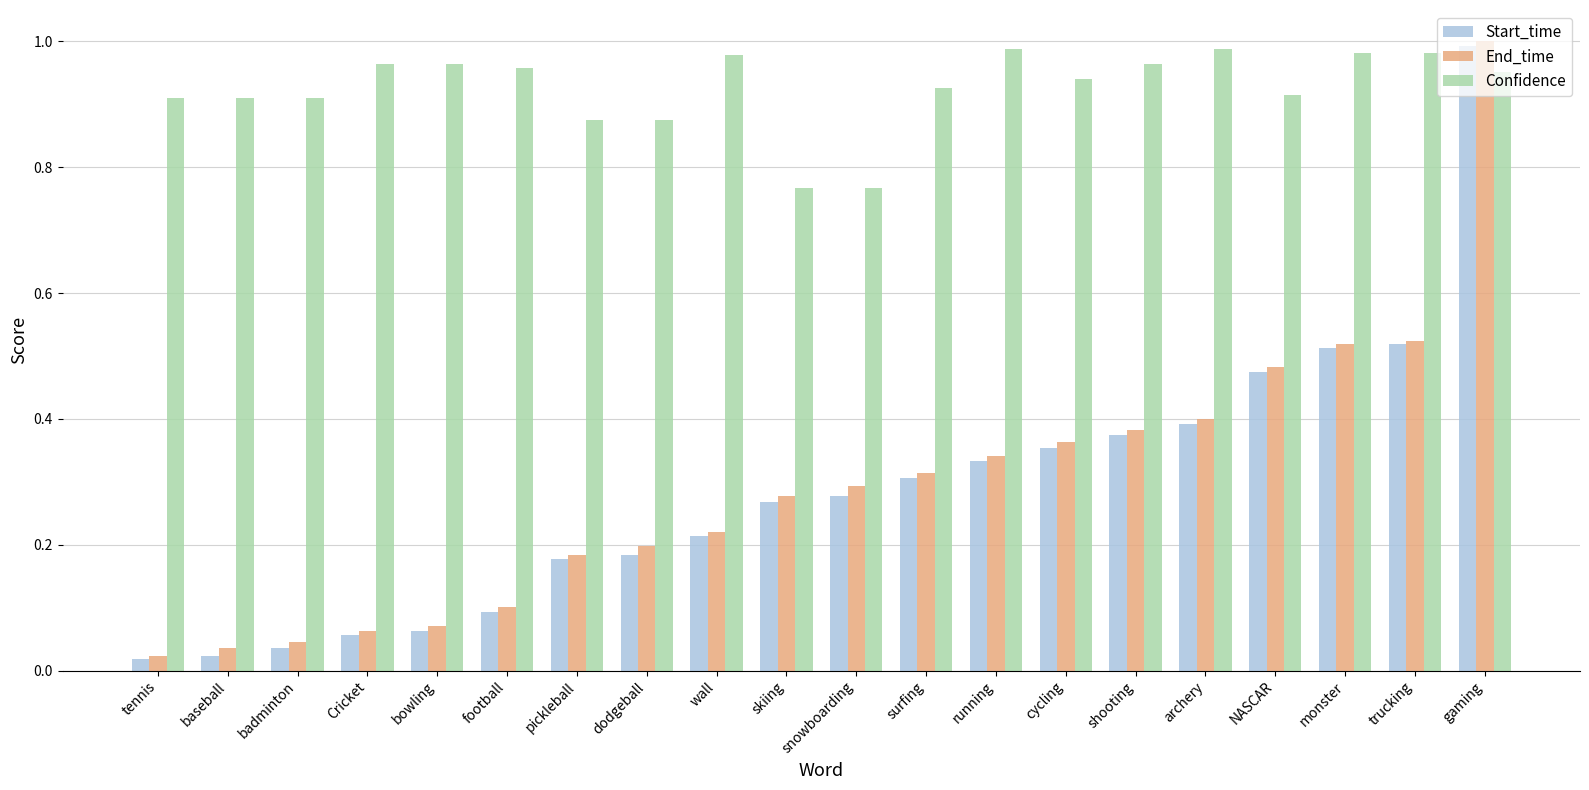

Does the chart contain stacked bars?

No